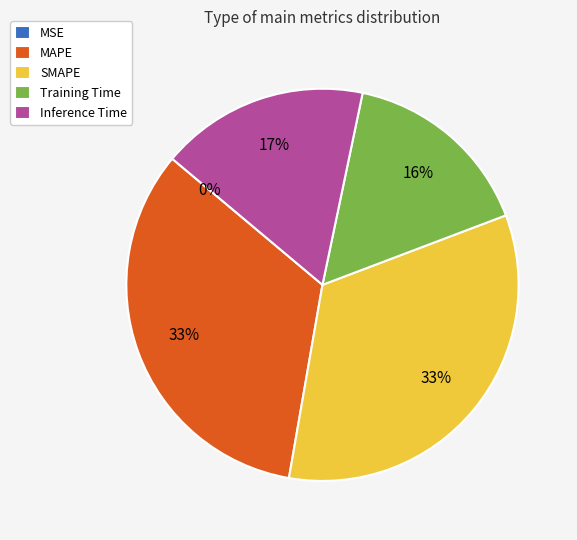

Do MAPE and SMAPE together represent more than half of the pie?

Yes